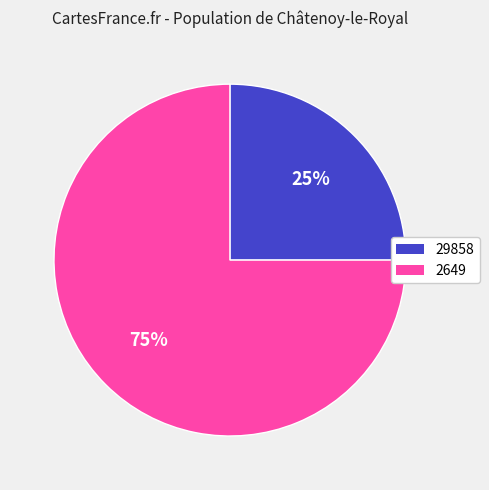

Do 2649 and 29858 together represent more than half of the pie?

Yes